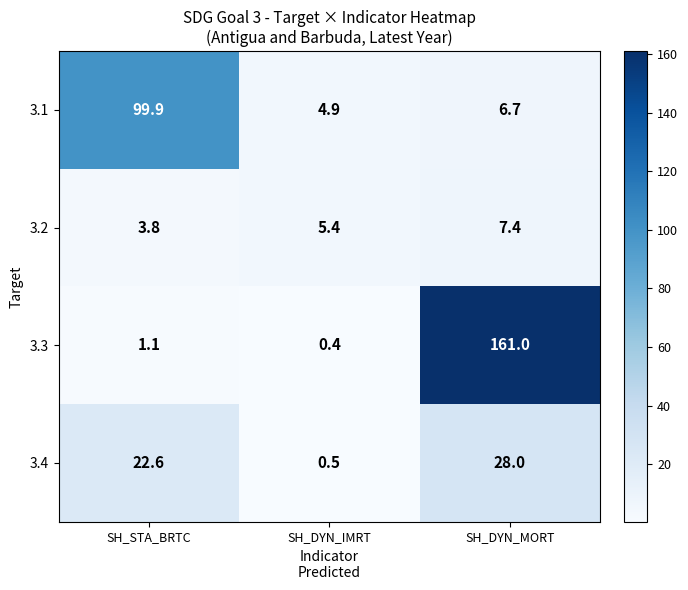

How many data points in 3.2 are above 5?

2